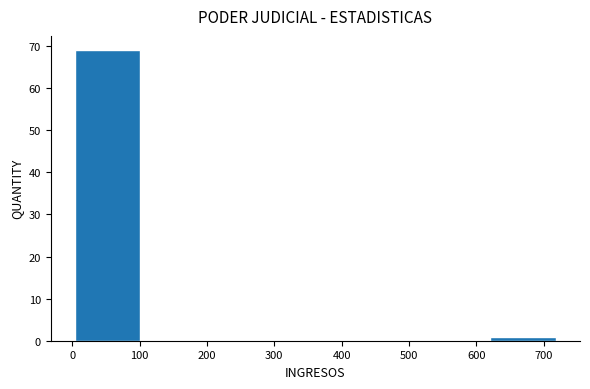

Which range on the x-axis has the tallest bar?

0 to 100